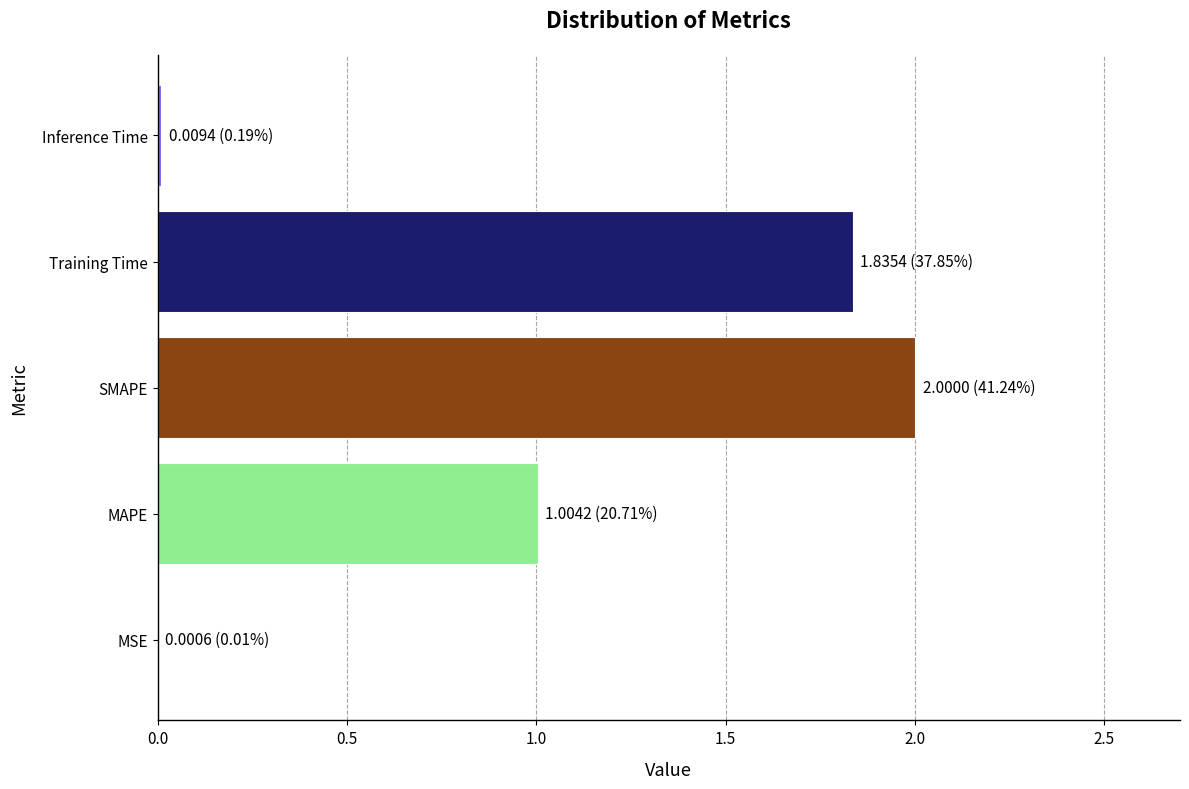

The value at MAPE is 1.0. True or false?

True